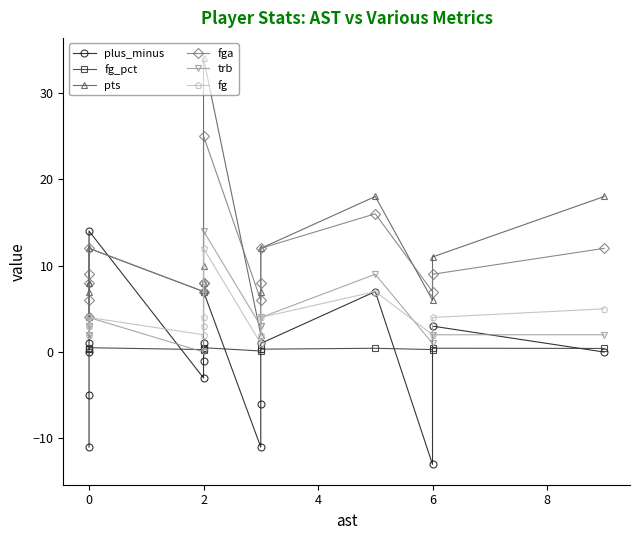

How many lines are shown in the chart?

6